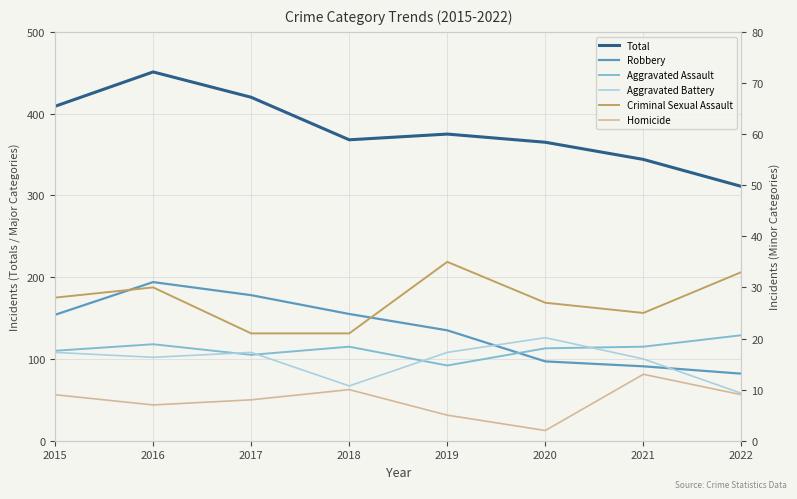

Which has a higher value, 2022 or 2021?

2021